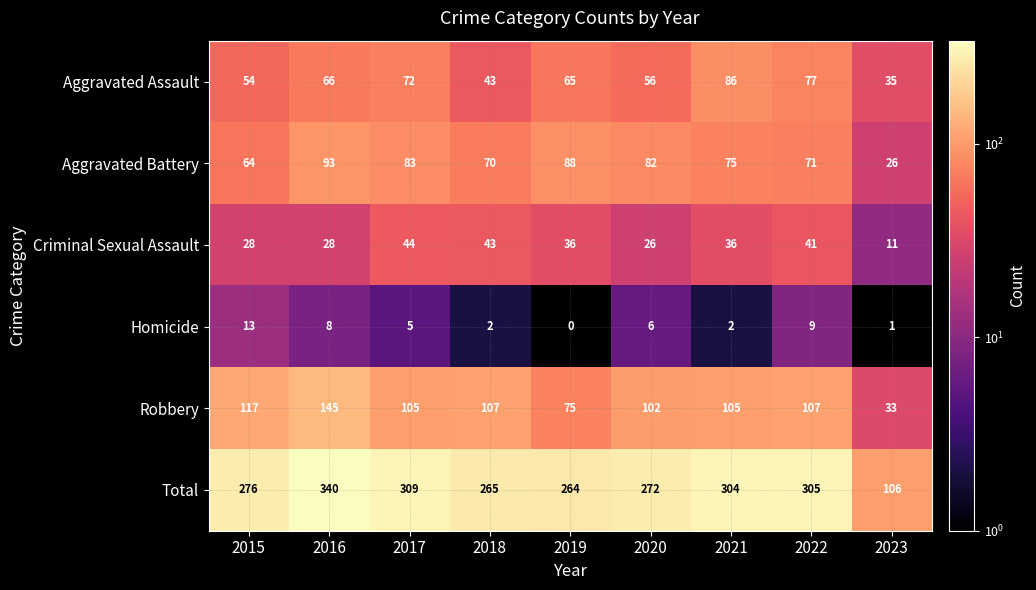

The value of Aggravated Battery at 2021 is 117. True or false?

False